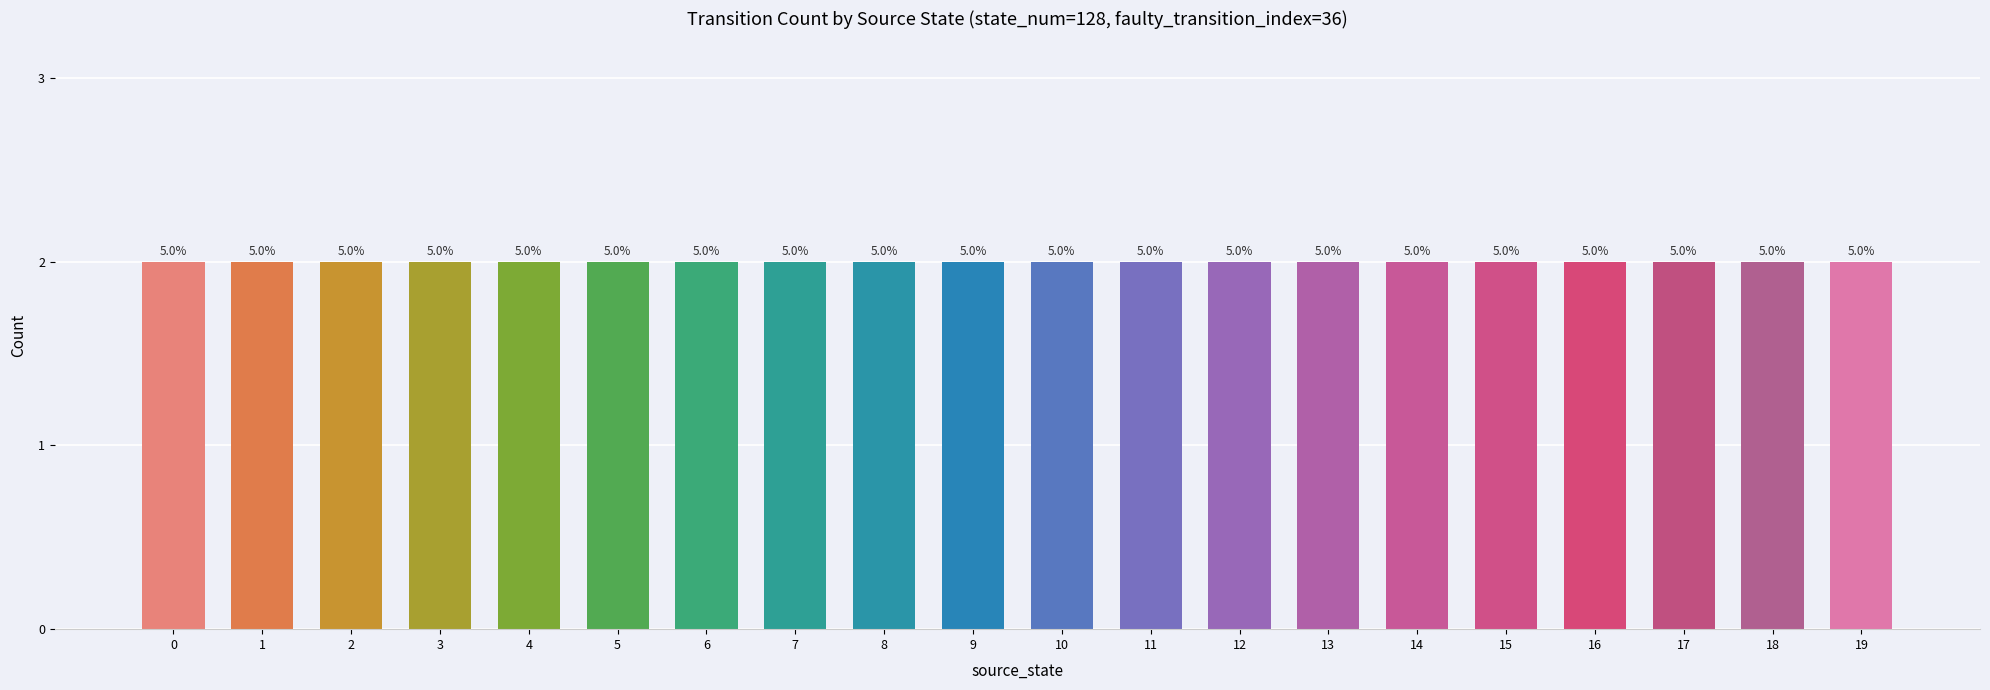

Is it true that the value at 11 is 1?

False